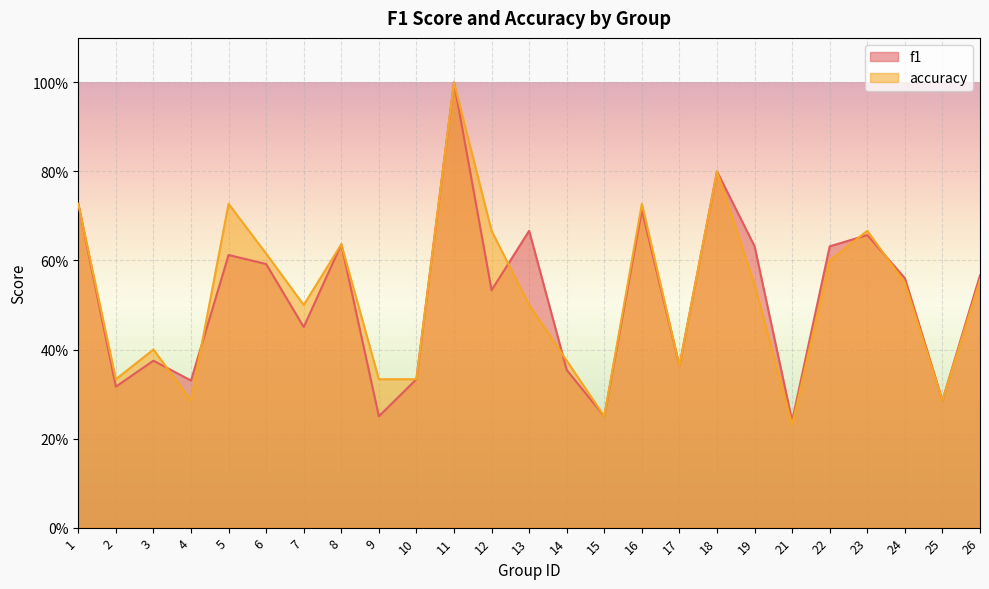

True or false: f1 and accuracy intersect in this chart.

True